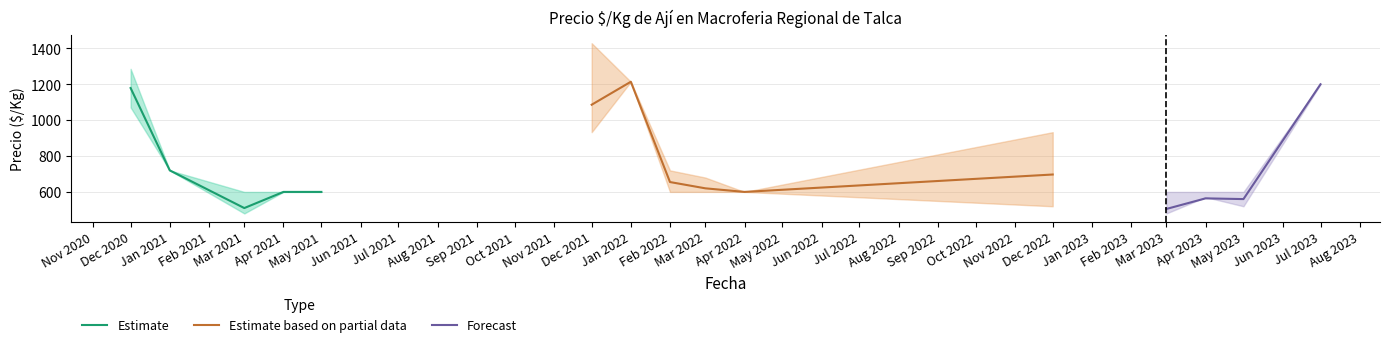

Which category has the highest value in the Estimate series?

Dec 2020